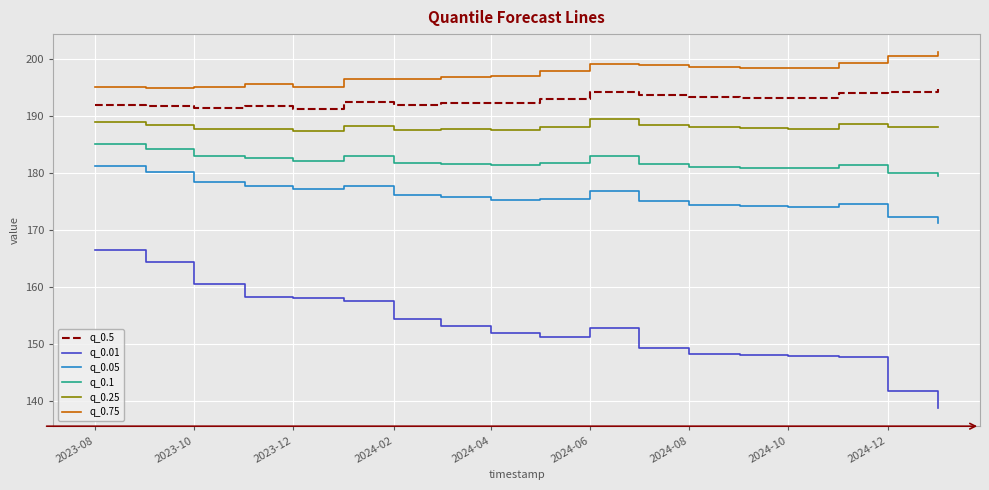

What is the maximum value for q_0.5?

194.7